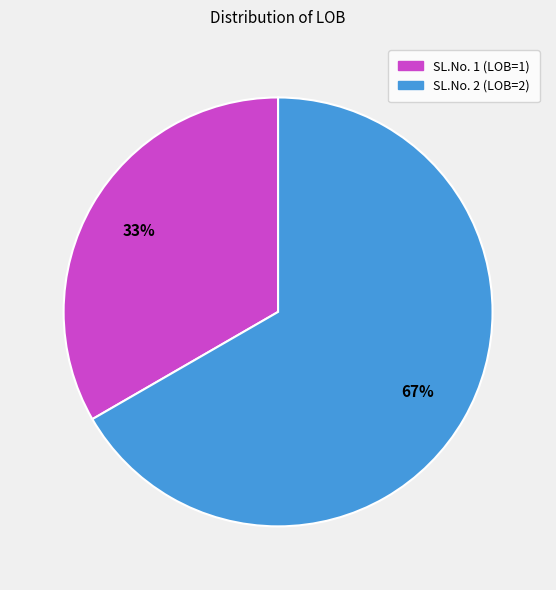

To the nearest percent, what portion does SL.No. 1 (LOB=1) represent?

33%